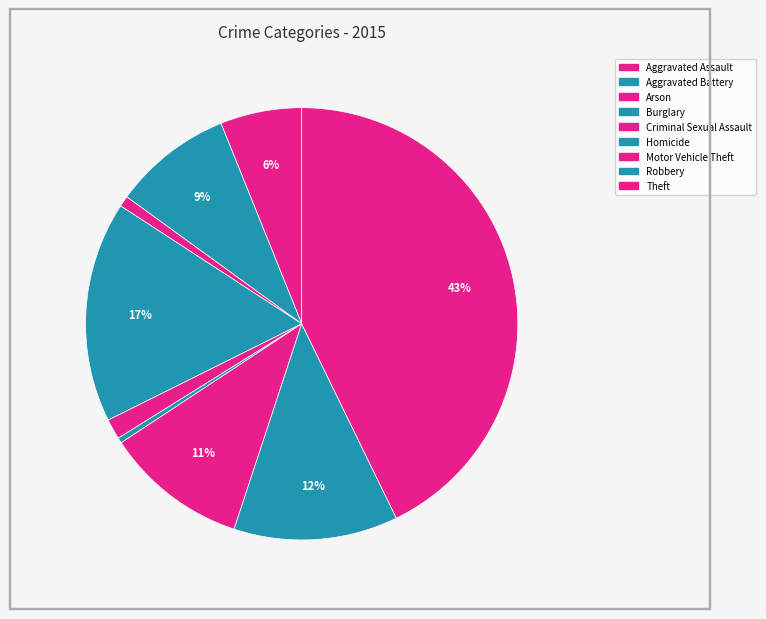

Count the number of slices in the pie.

9